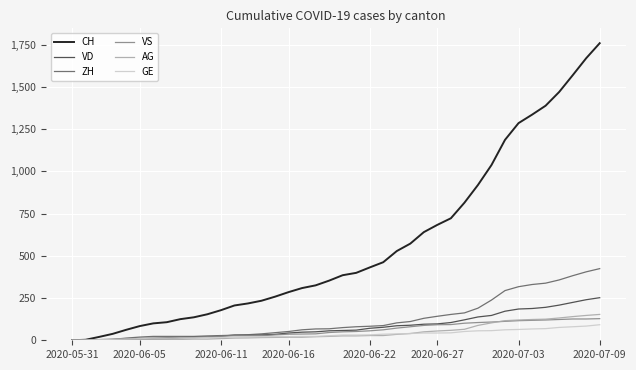

Which series has the widest spread of values?

CH